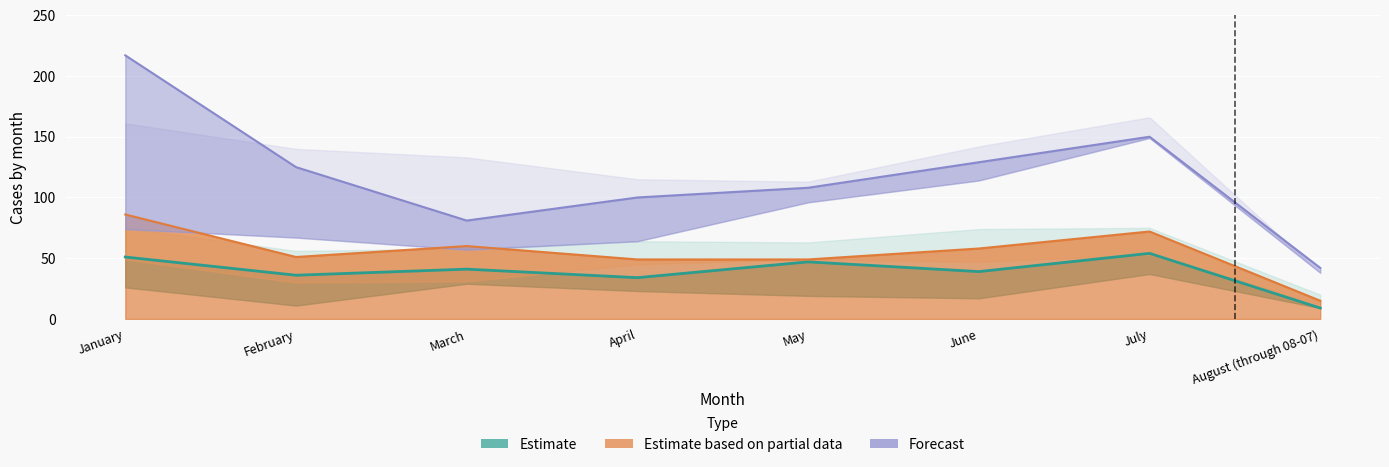

What is the value of the Estimate based on partial data point at the 2nd from the left?

51